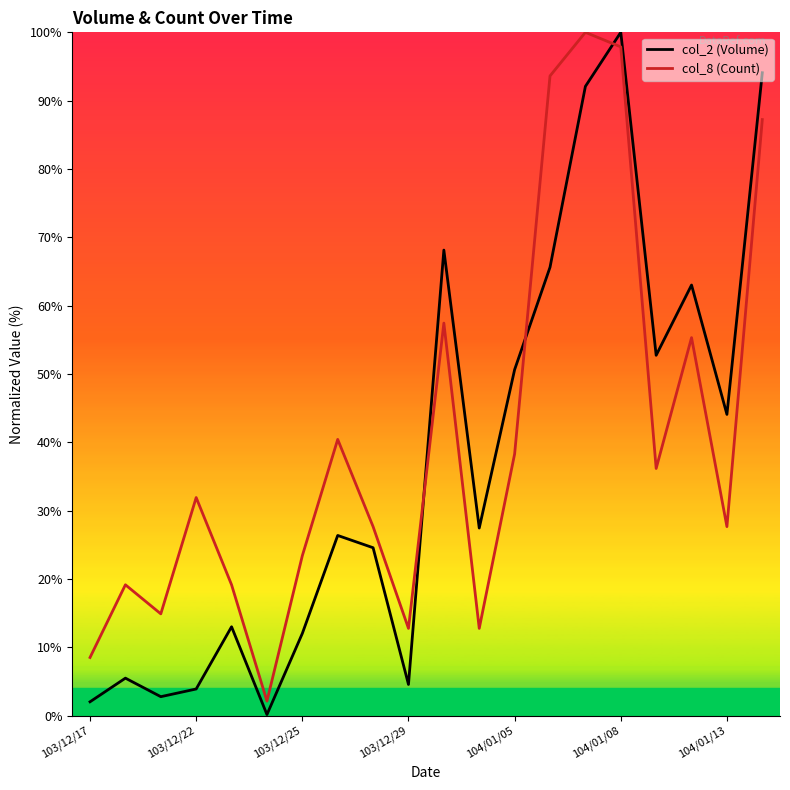

True or false: col_8 (Count) has more than 0 points higher than both neighbors.

True